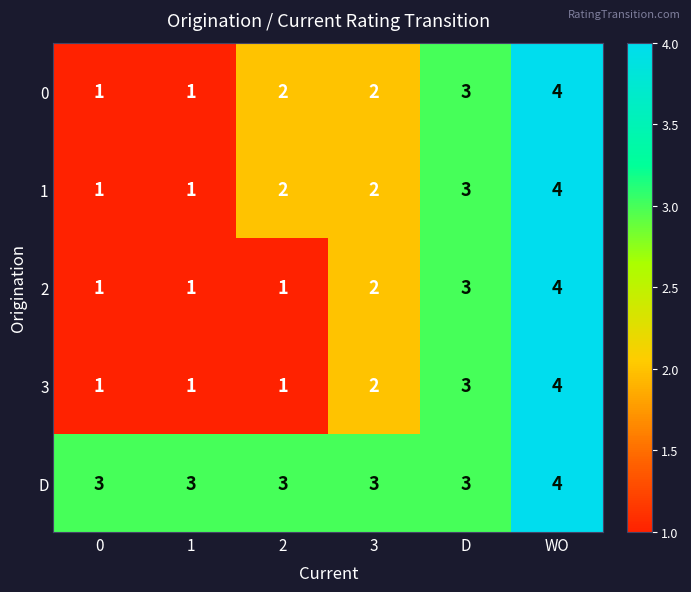

What is the total value across all series at 0?

7